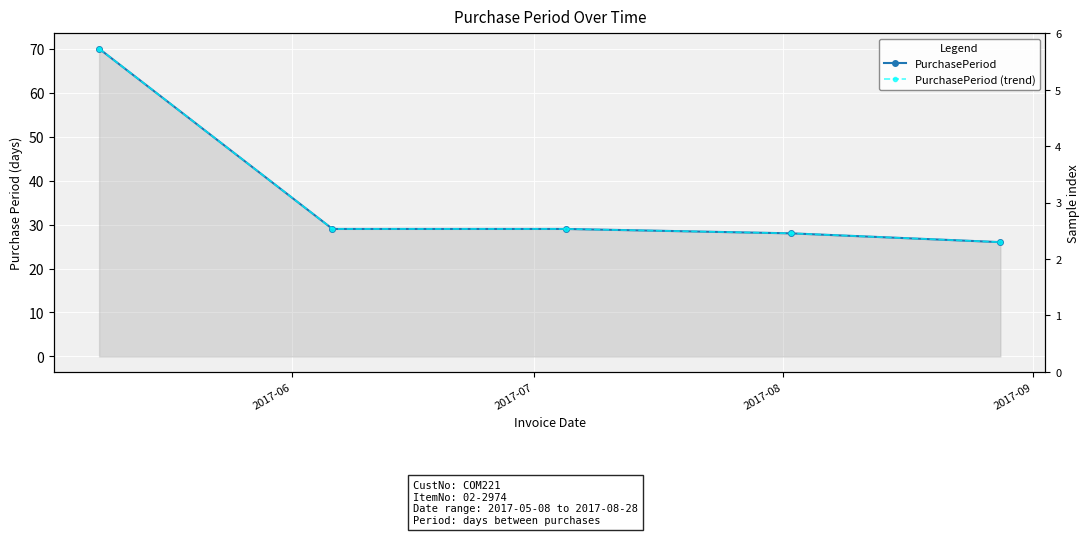

Which series has the largest total across all categories?

PurchasePeriod